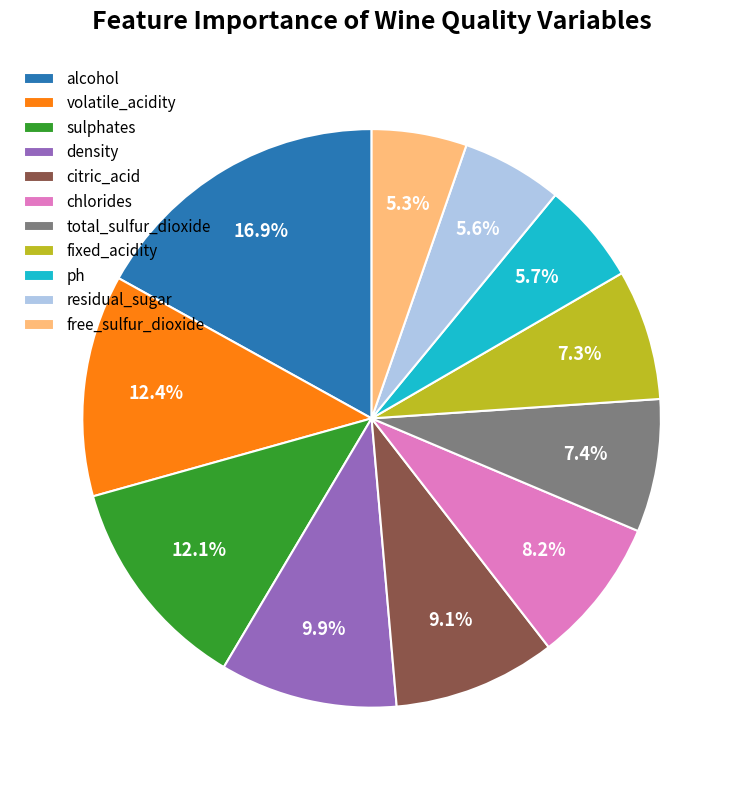

What portion of the pie excludes chlorides?

91.8%